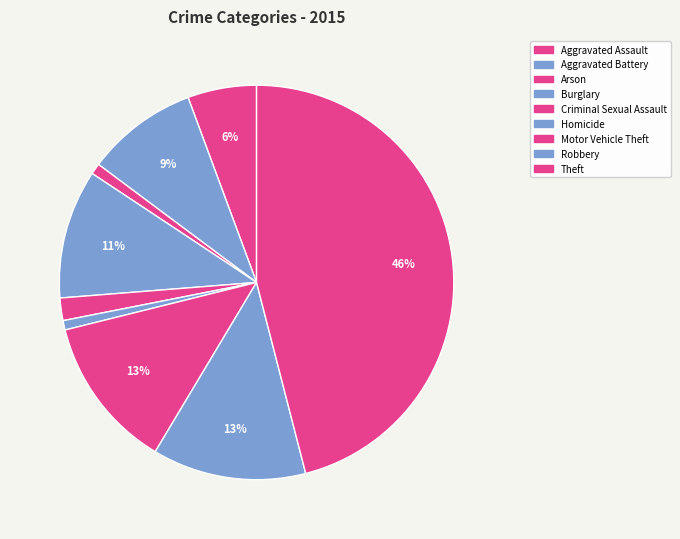

Is Aggravated Battery the majority of the pie?

No